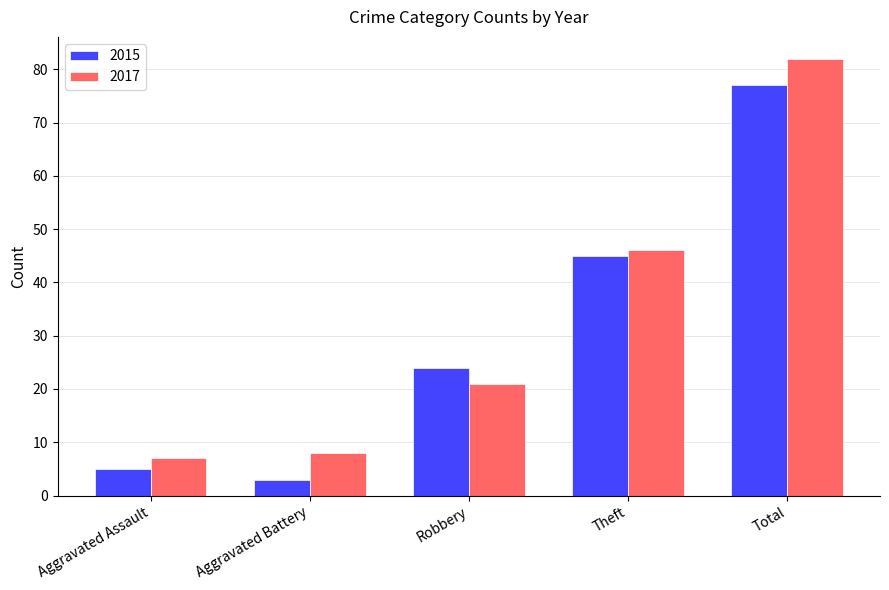

How many bars are there in each group?

2